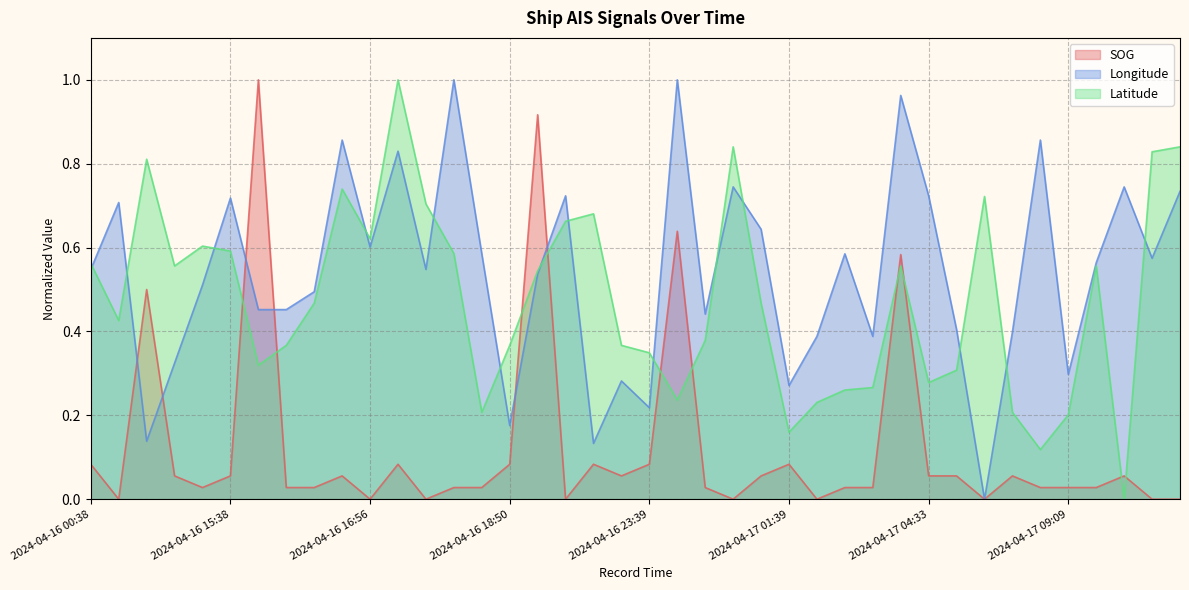

True or false: SOG has more than 1 interior local peaks.

True